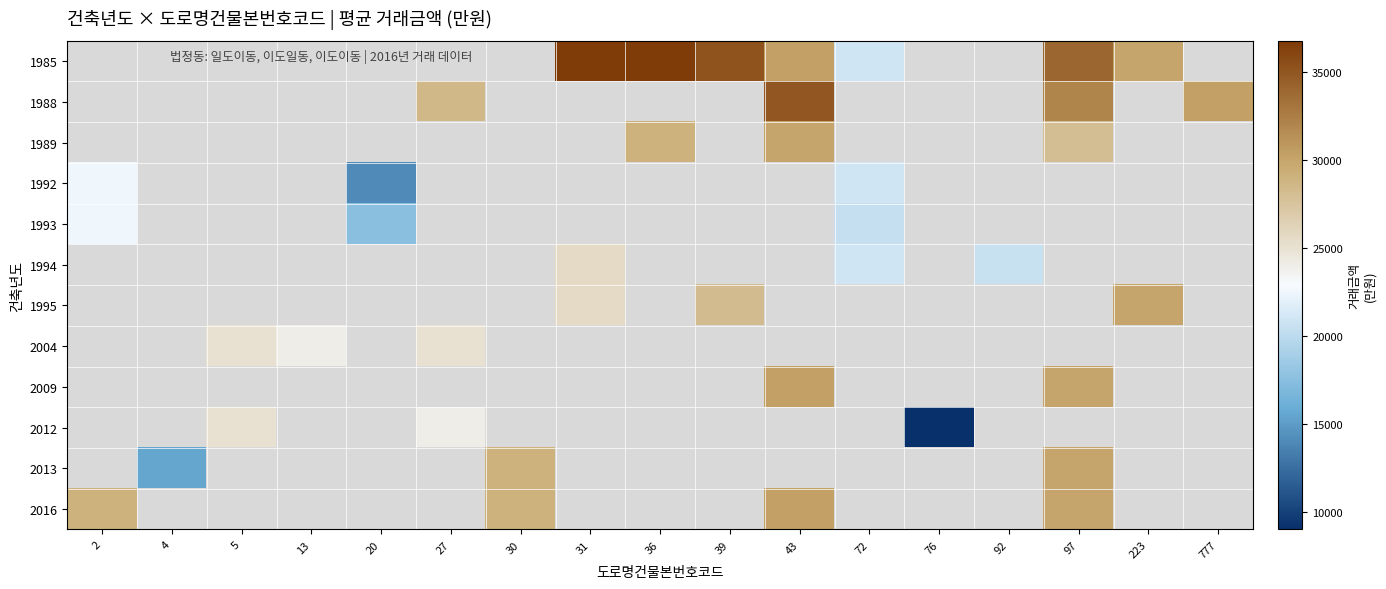

How many categories are shown in the chart?

17